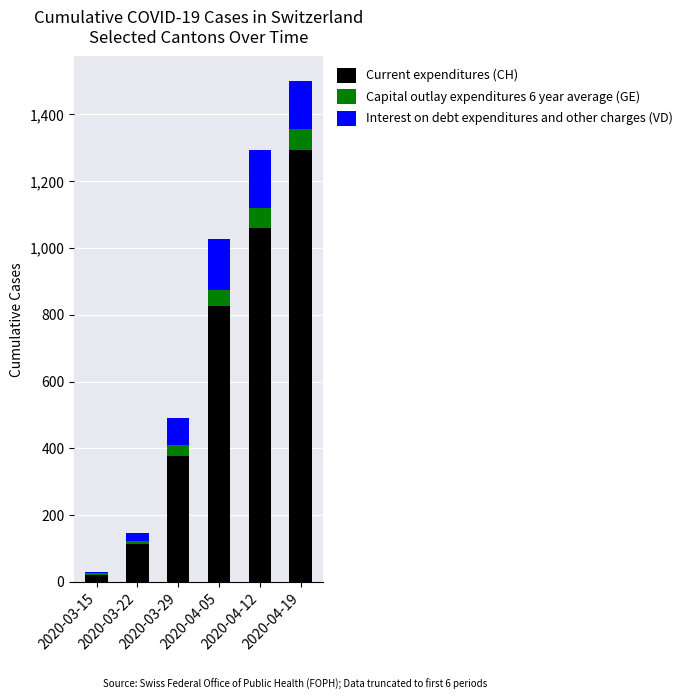

What is the maximum value for Current expenditures (CH)?

1294